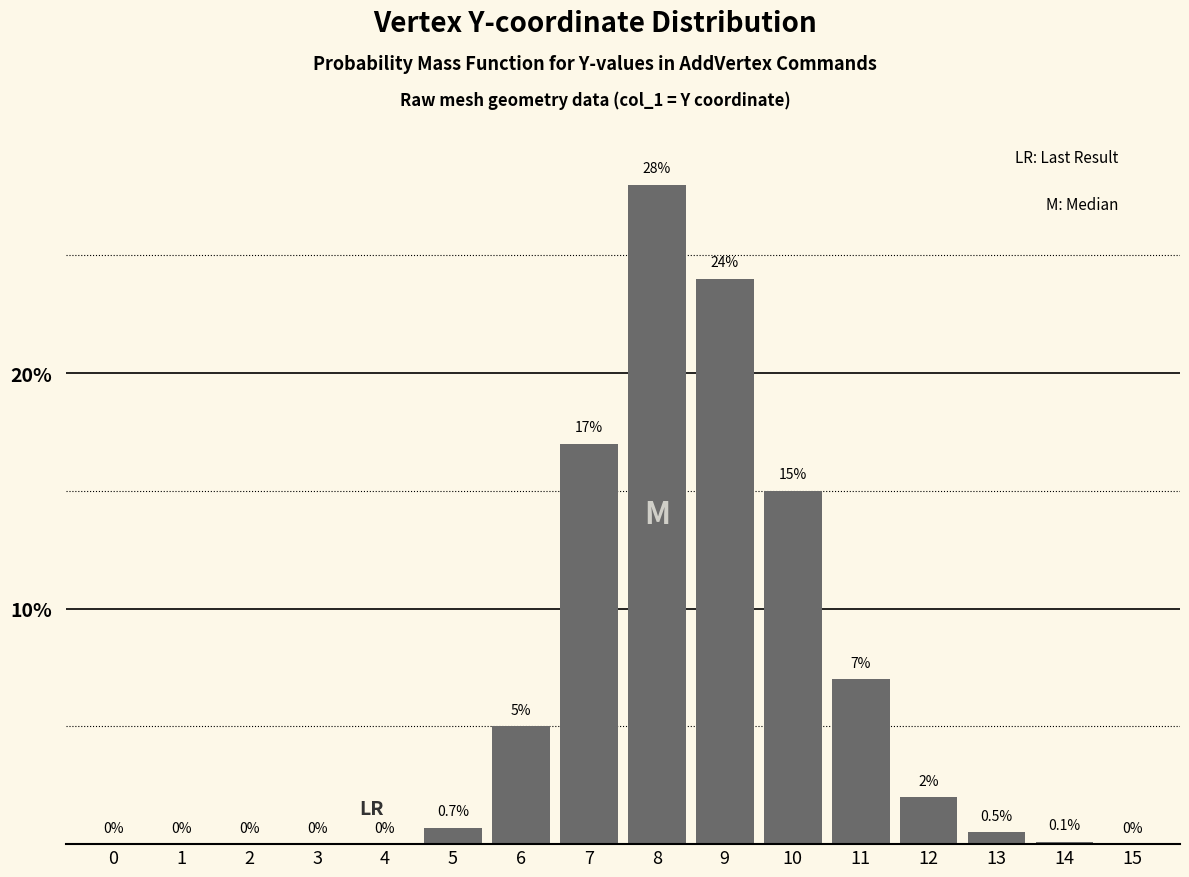

Reading left to right, what are all the values shown in this chart?

0=0.0	1=0.0	2=0.0	3=0.0	4=0.0	5=0.7	6=5.0	7=17.0	8=28.0	9=24.0	10=15.0	11=7.0	12=2.0	13=0.5	14=0.1	15=0.0